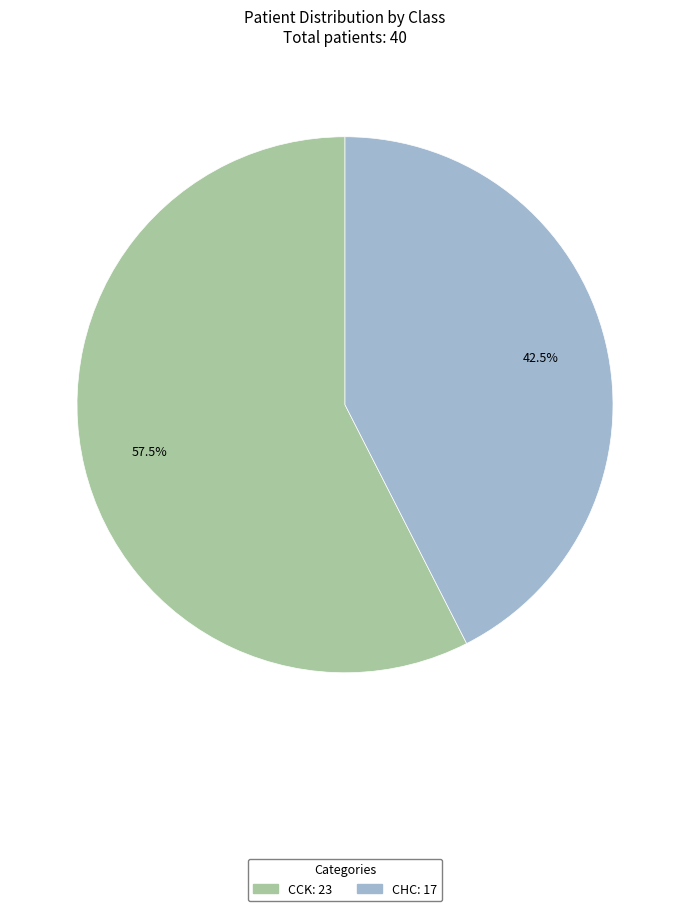

True or false: CCK accounts for 49% of the total.

False